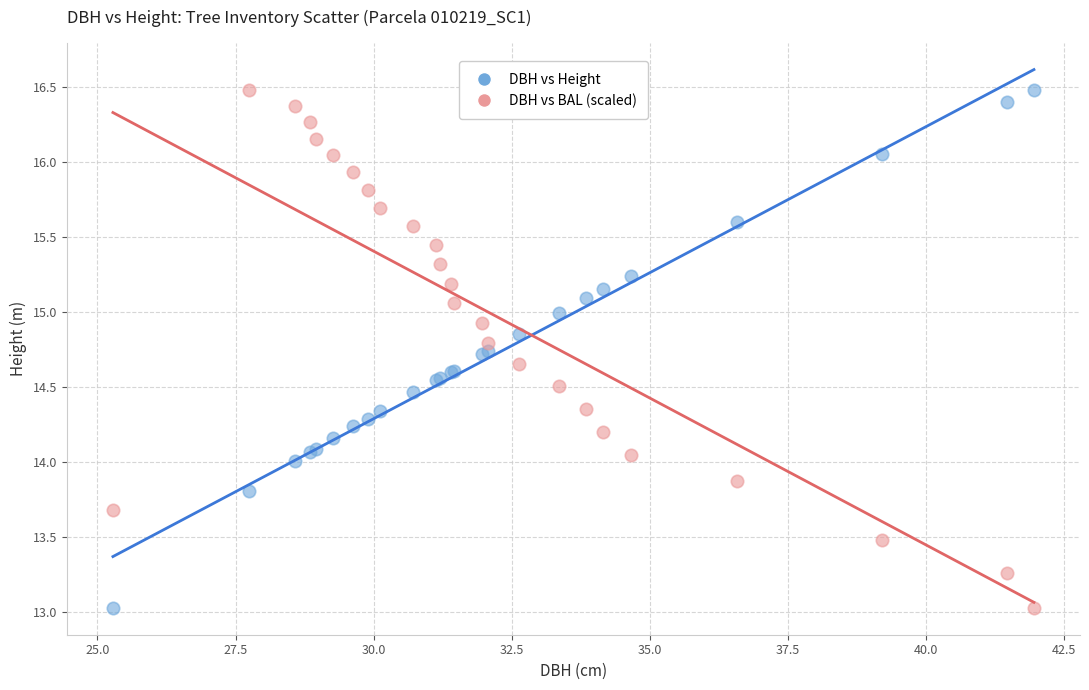

What is the X range (max minus min) for the scatter plot?

16.7